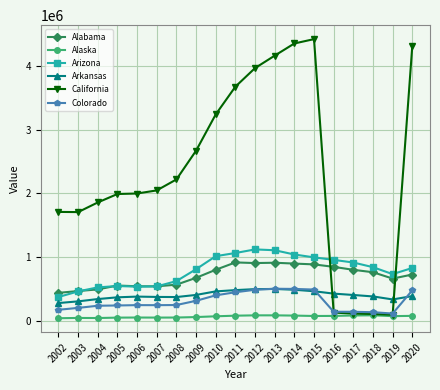

Which series has the largest total across all categories?

California